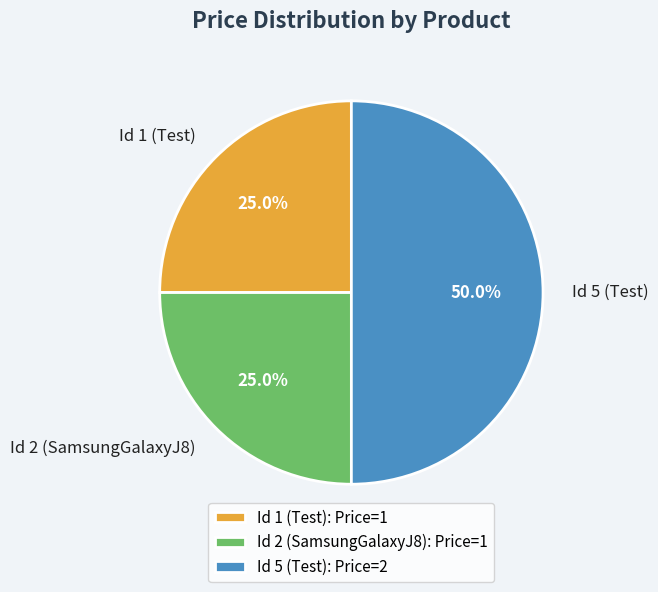

What percentage is the Id 1 (Test) slice, to the nearest percent?

25%